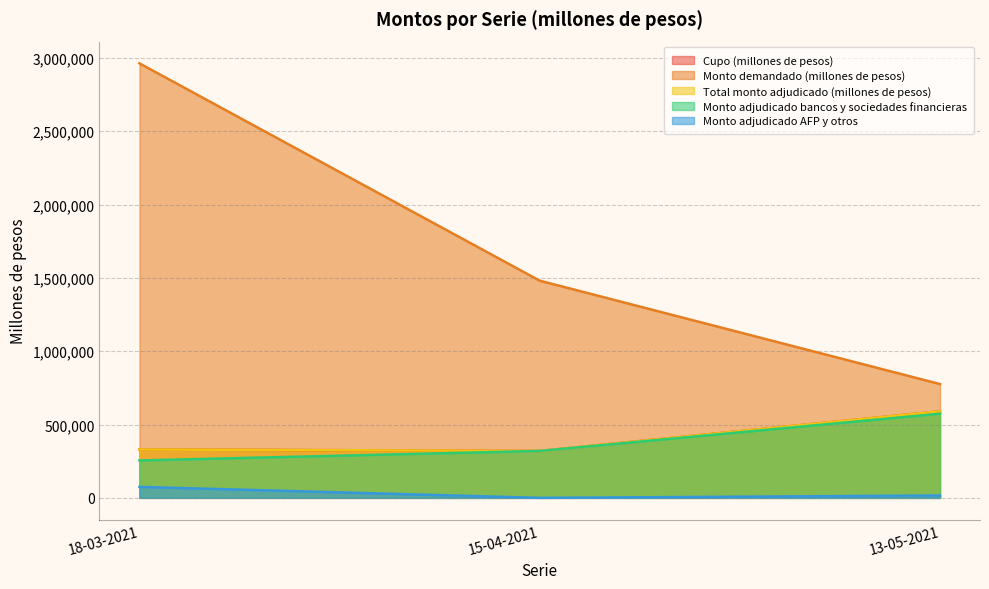

Which has a higher value, 18-03-2021 or 15-04-2021?

18-03-2021